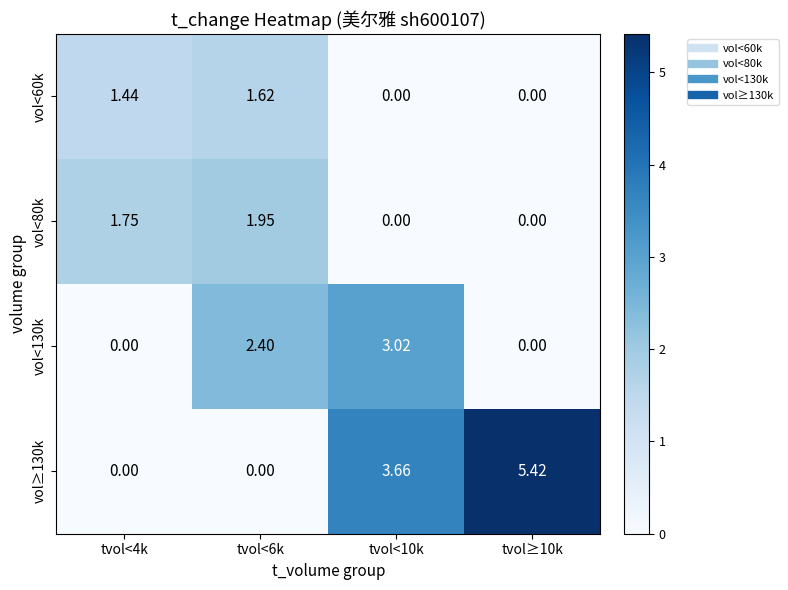

Reading left to right, transcribe all the data shown in this chart.

vol<60k: tvol<4k=1.4	tvol<6k=1.6	tvol<10k=0.0	tvol≥10k=0.0
vol<80k: tvol<4k=1.8	tvol<6k=1.9	tvol<10k=0.0	tvol≥10k=0.0
vol<130k: tvol<4k=0.0	tvol<6k=2.4	tvol<10k=3.0	tvol≥10k=0.0
vol≥130k: tvol<4k=0.0	tvol<6k=0.0	tvol<10k=3.7	tvol≥10k=5.4